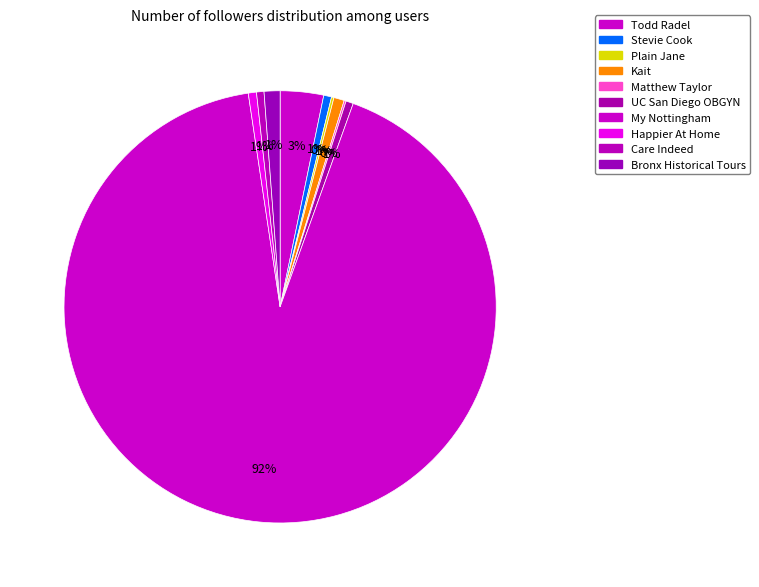

Between Plain Jane and Todd Radel, which is larger?

Todd Radel